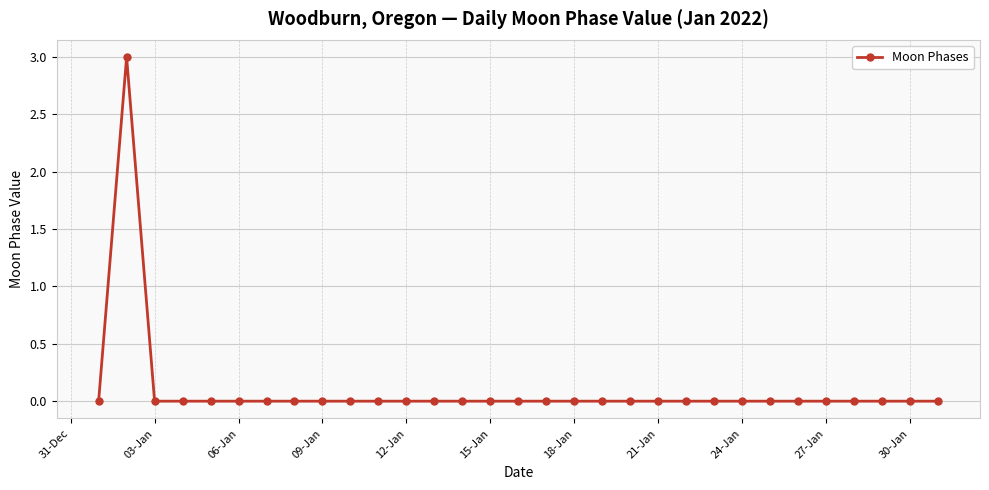

What is the difference between the maximum and second lowest values?

3